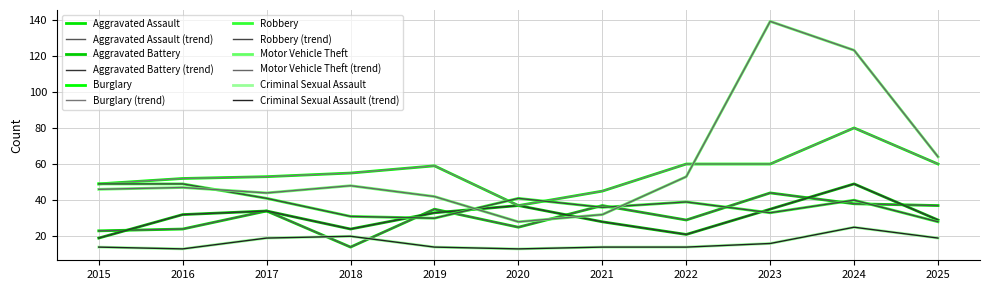

At which label does Aggravated Battery reach its minimum?

2015